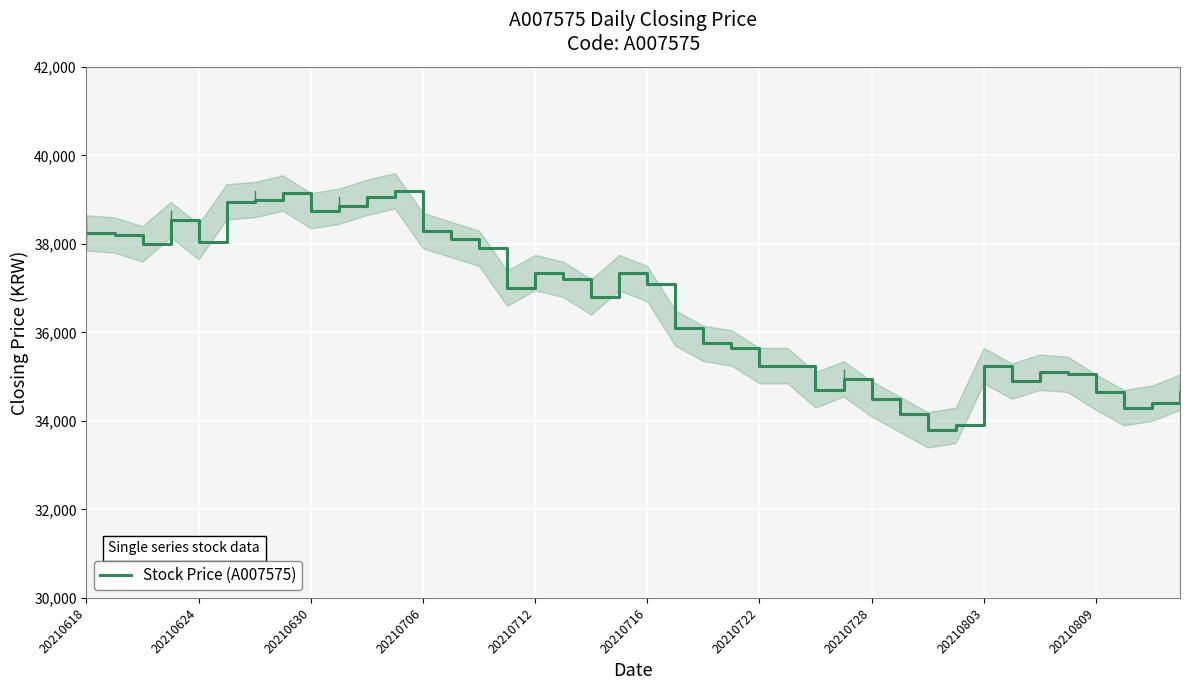

What is the difference between the maximum and minimum values?

5400